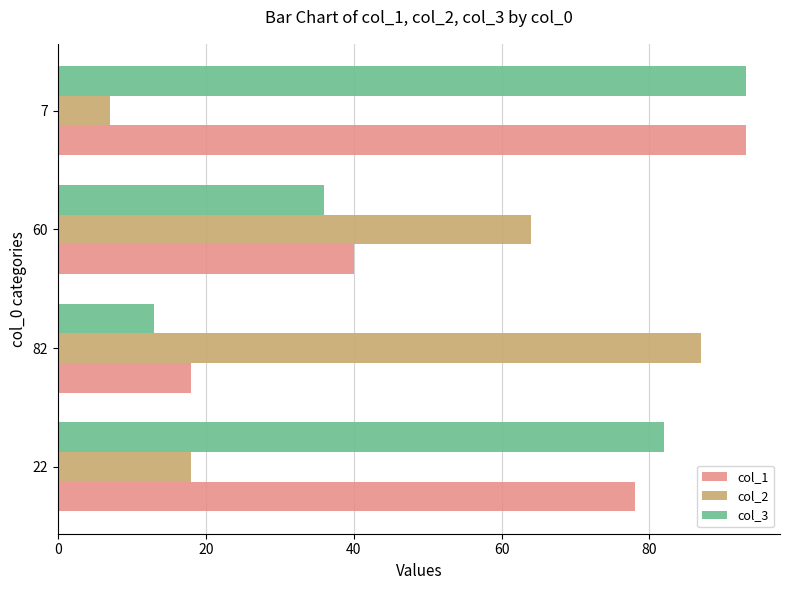

Count the col_1 values in the range 40 to 93.

3